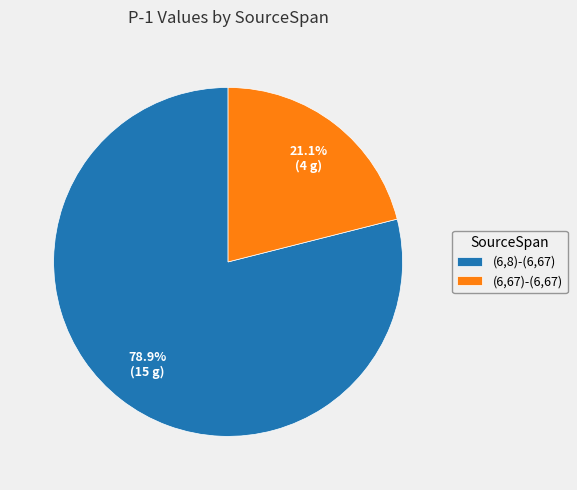

Is the sum of (6,67)-(6,67) and (6,8)-(6,67) greater than half?

Yes